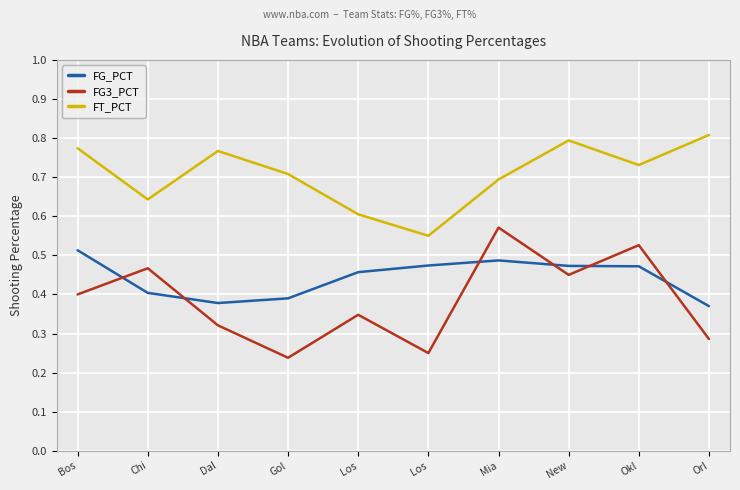

What is the sum of all FG_PCT values?

4.4